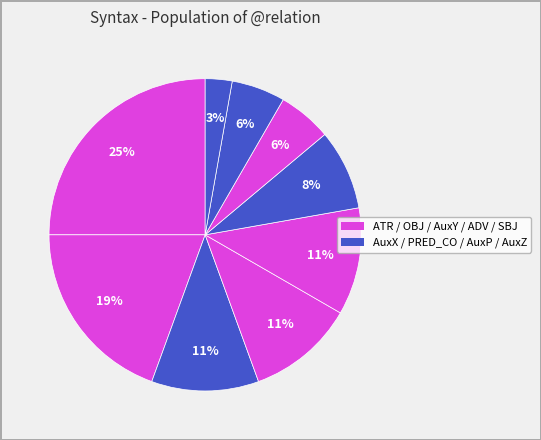

Count the number of slices in the pie.

9